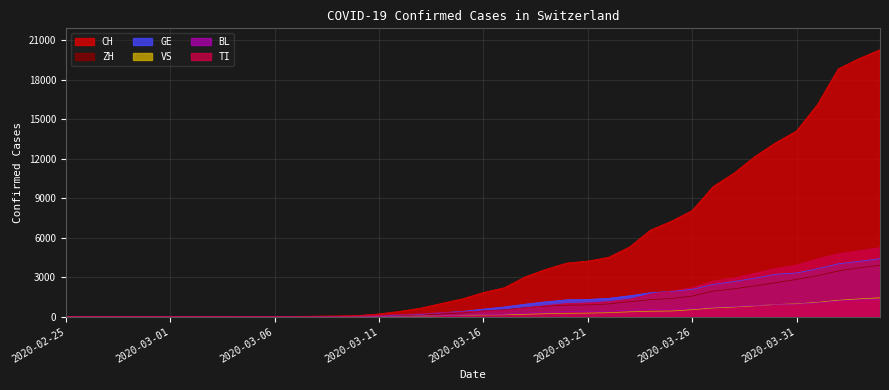

True or false: TI has a value of 3208 at 2020-02-25.

False